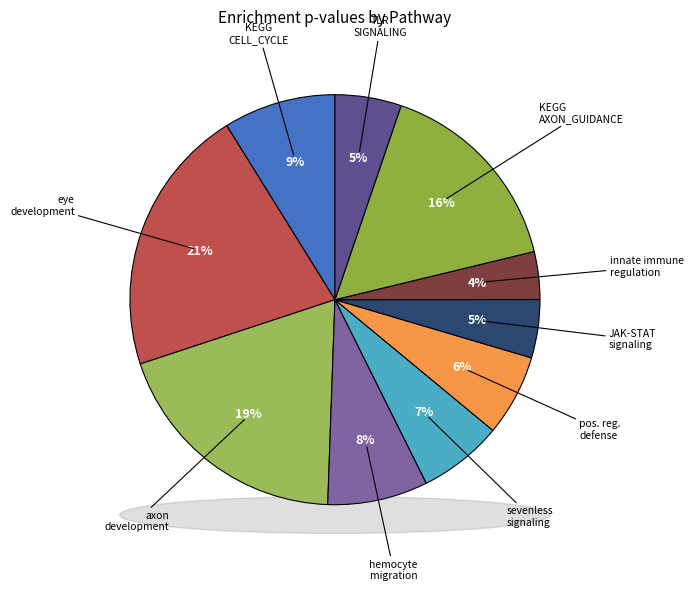

How many segments does this pie chart have?

10